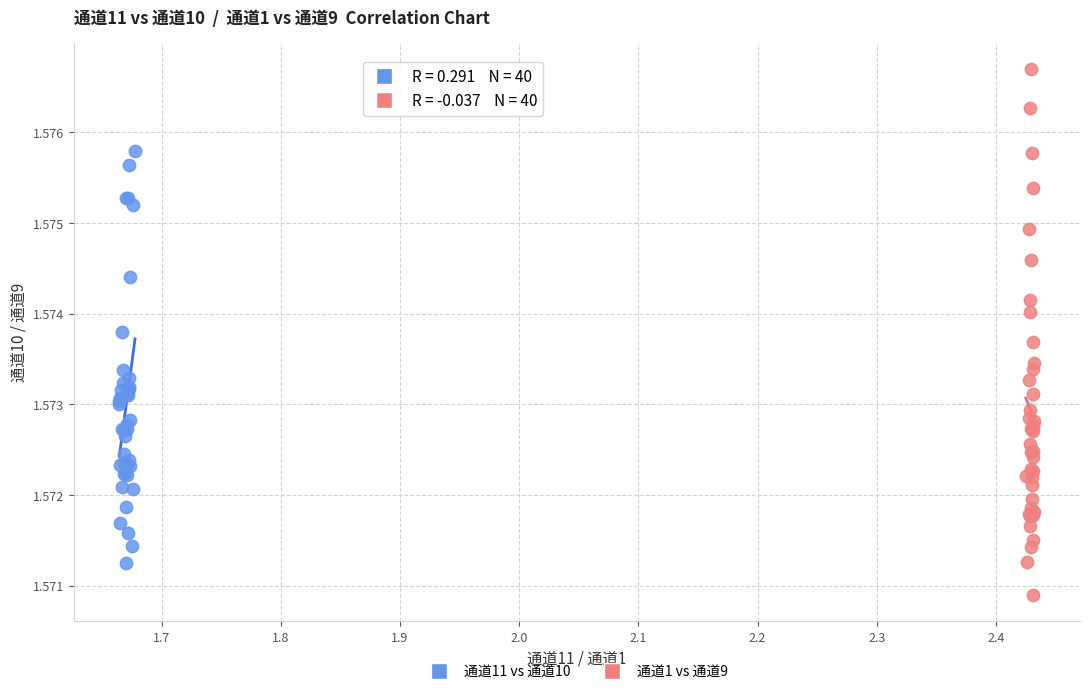

What are all the series names shown in the legend?

通道11 vs 通道10, 通道1 vs 通道9